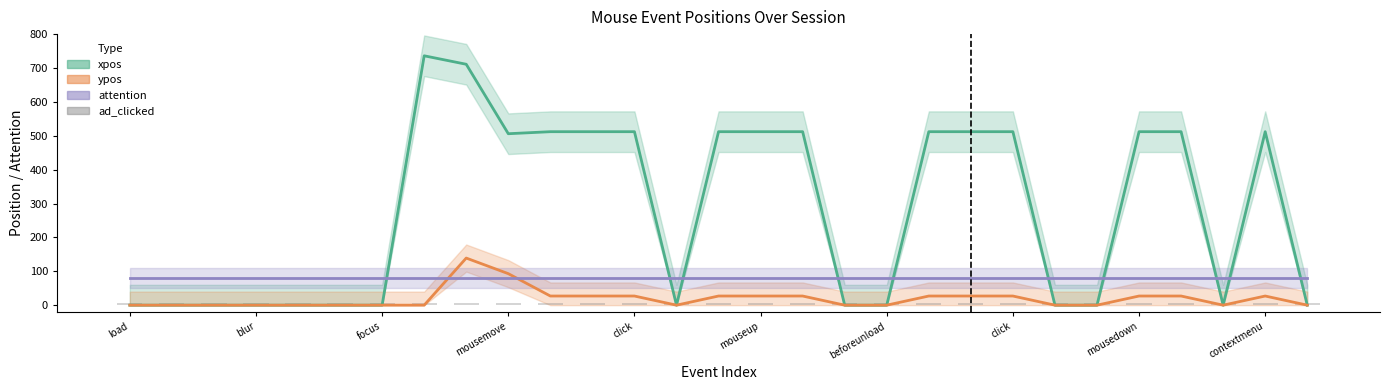

How many values in the xpos series exceed 506?

14